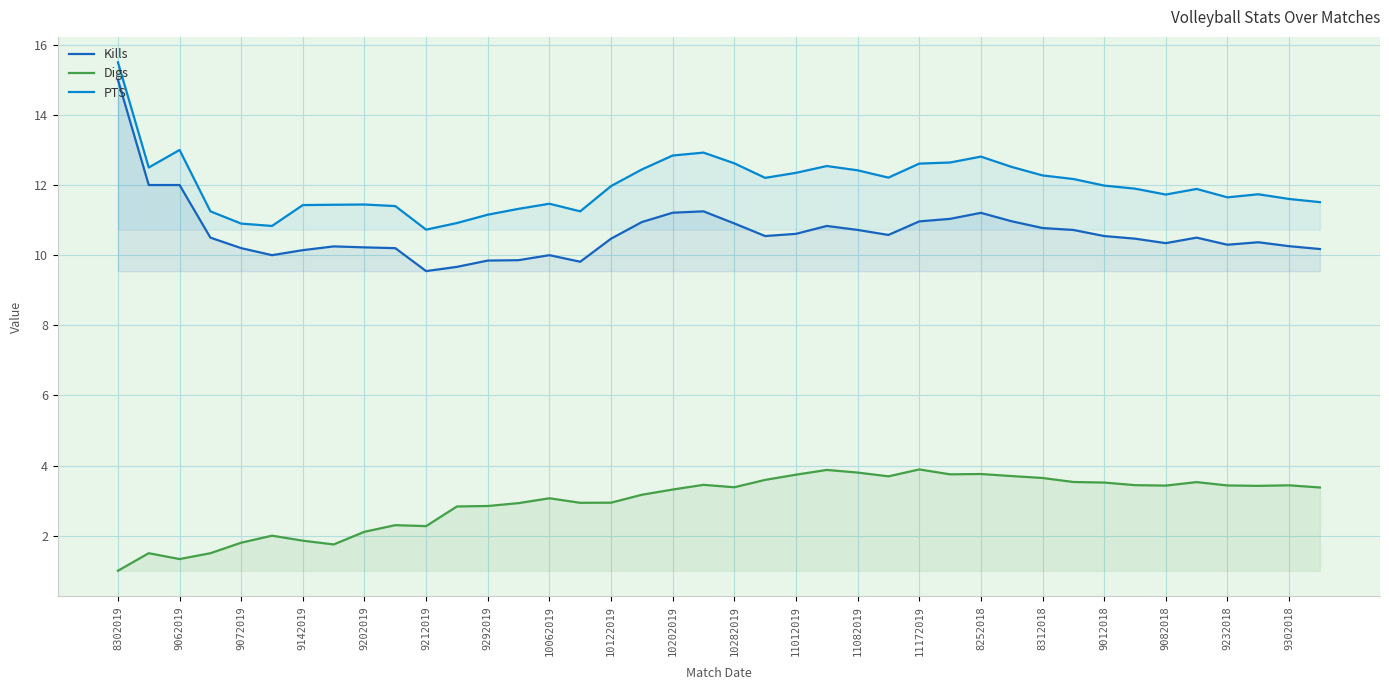

How many series are shown in this chart?

3